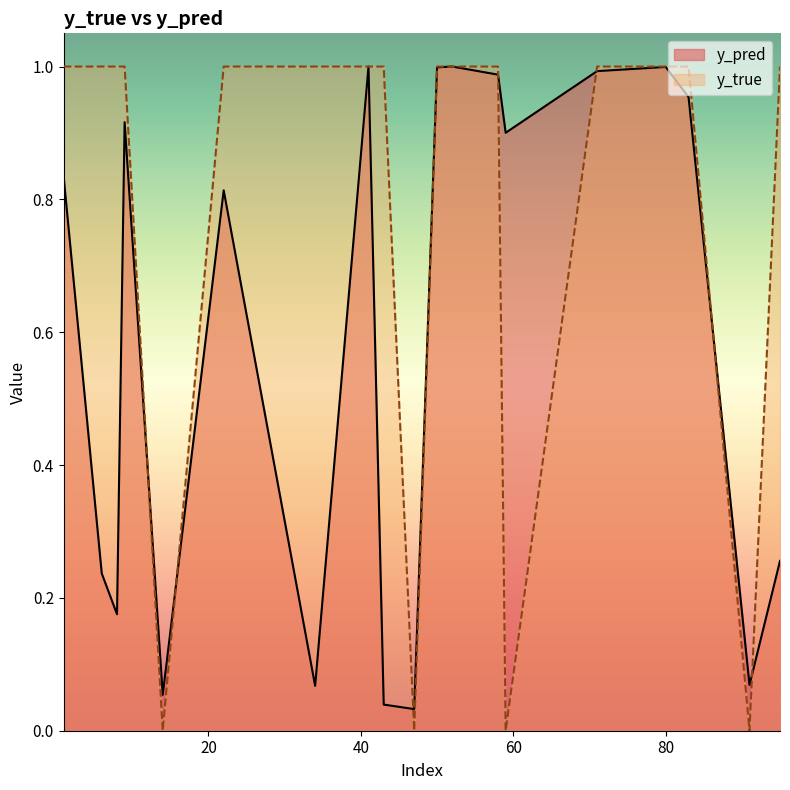

The y_true series shows 1.0 at 71. True or false?

True